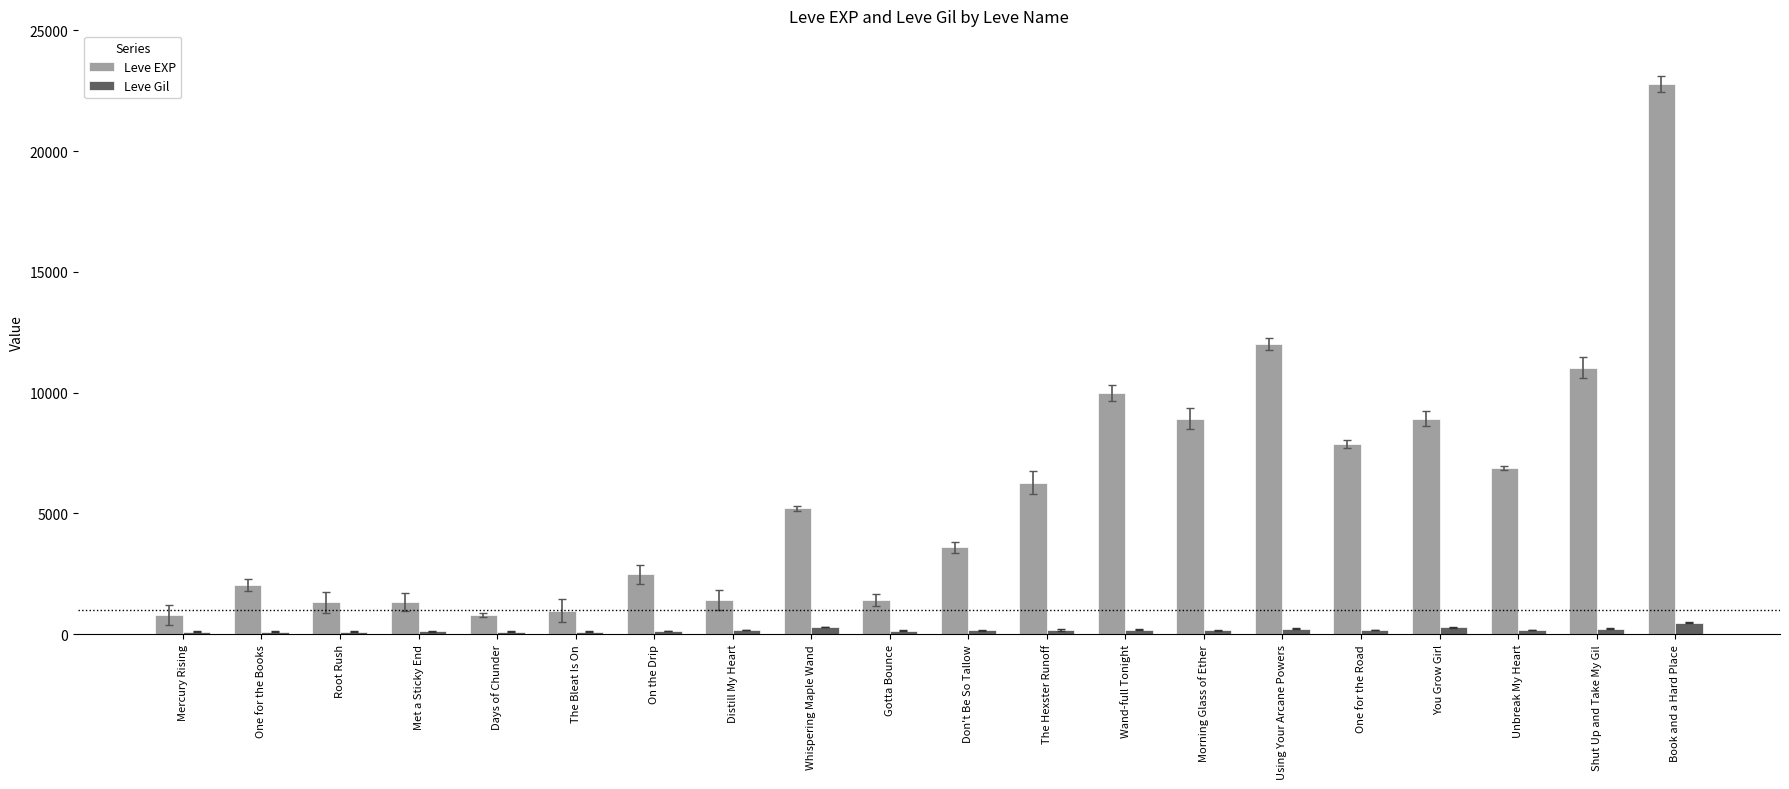

How many data points in Leve EXP are less than 5220?

10